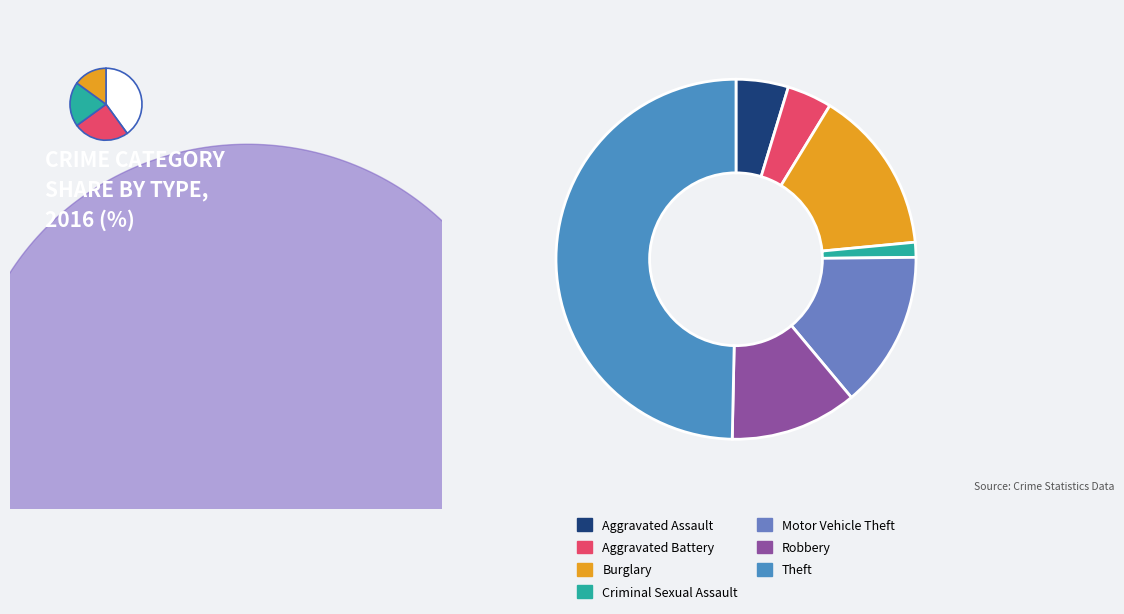

What is the total percentage of Theft and Aggravated Assault?

54.4%